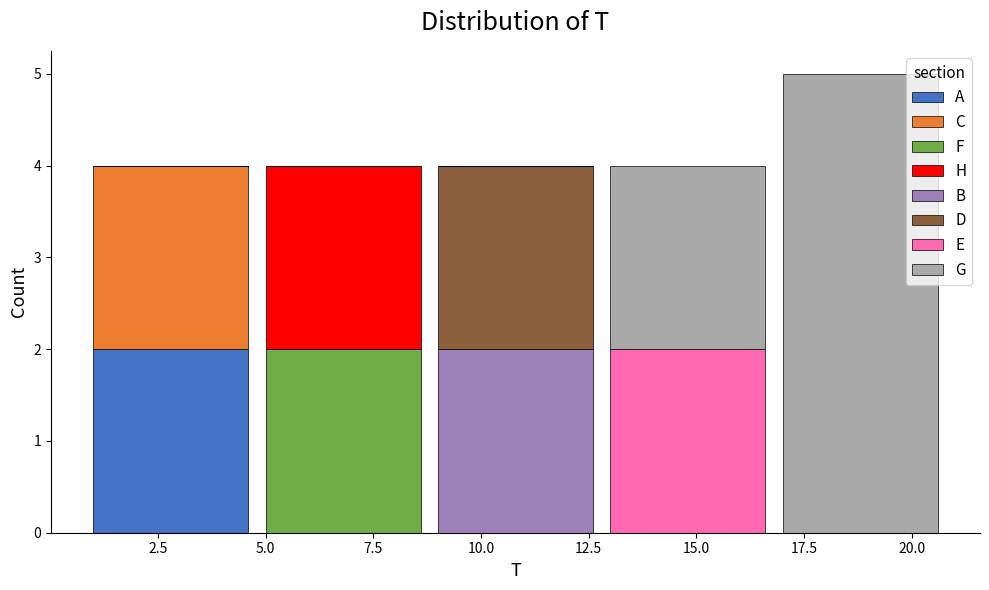

True or false: A has a value of 2 at 2.5.

True